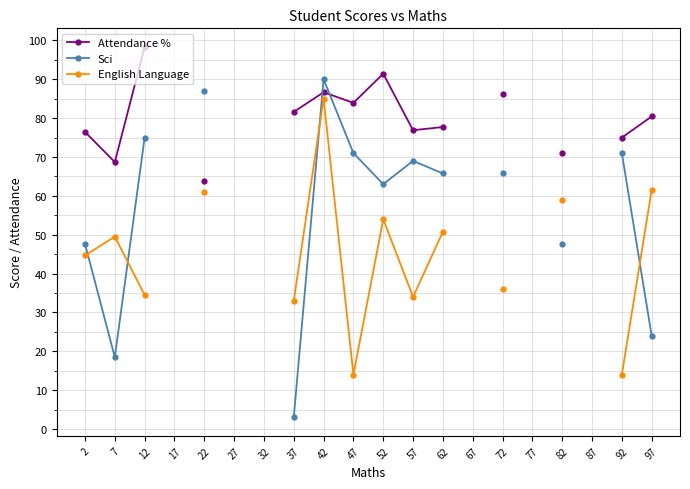

Does the chart have visible grid lines?

Yes